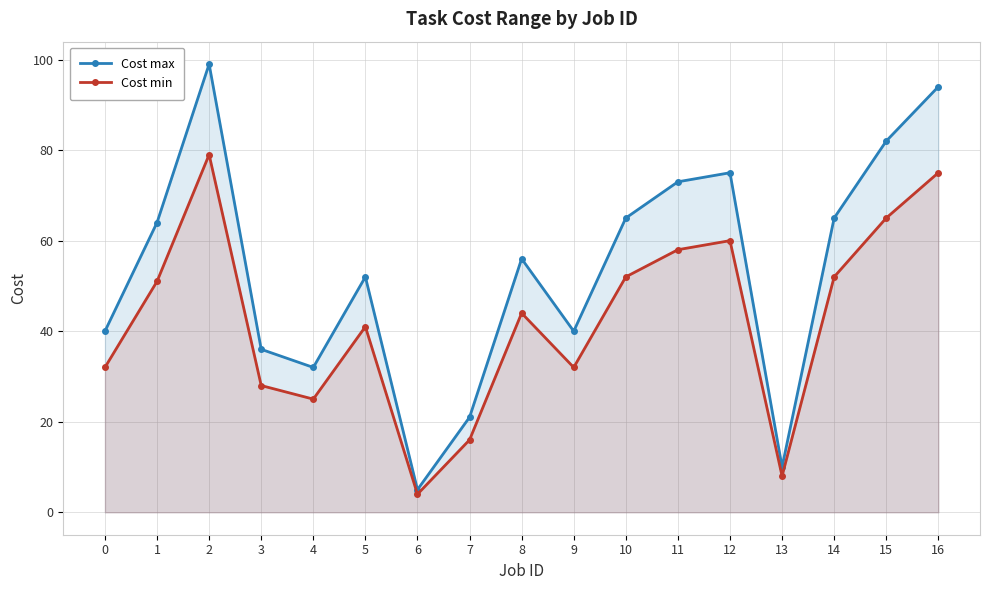

What is the value of the Cost min point at the 4th from the left?

28